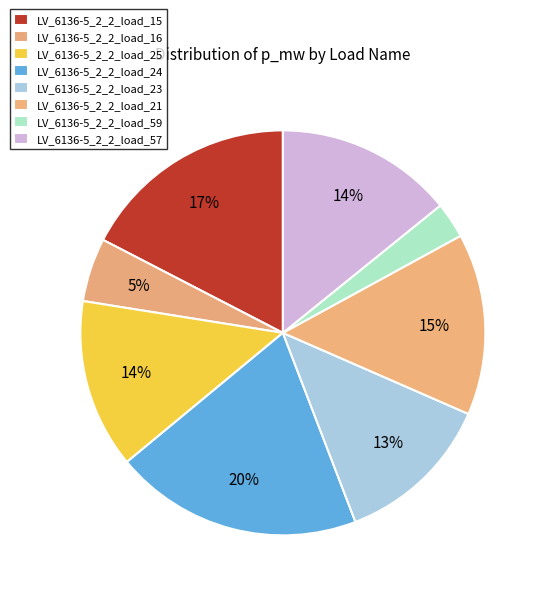

Count the number of slices in the pie.

8